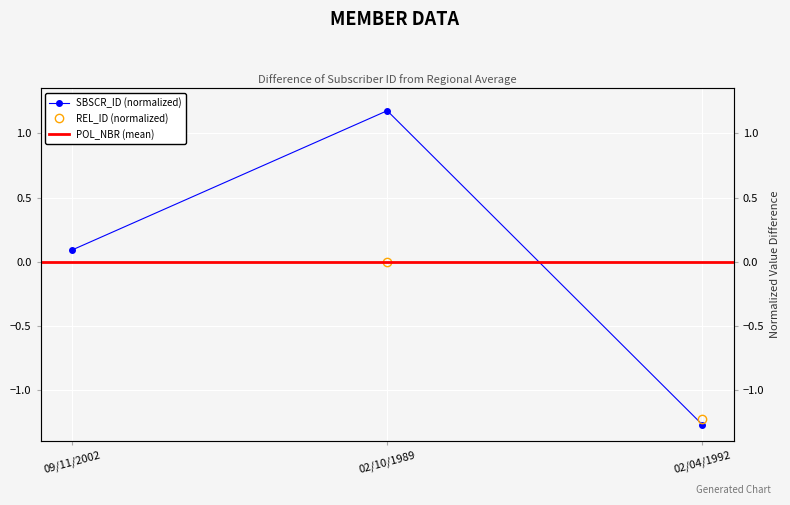

What value does the REL_ID series have at 02/04/1992?

-1.2